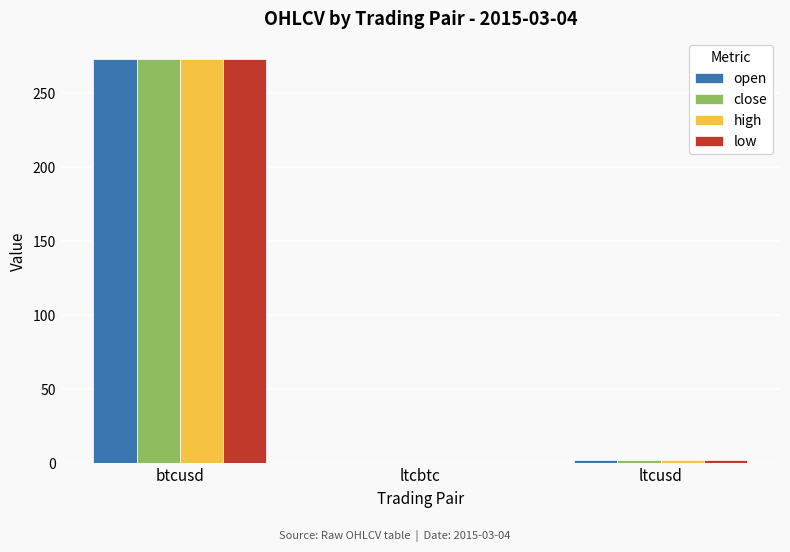

What is the total value across all series at btcusd?

1093.4